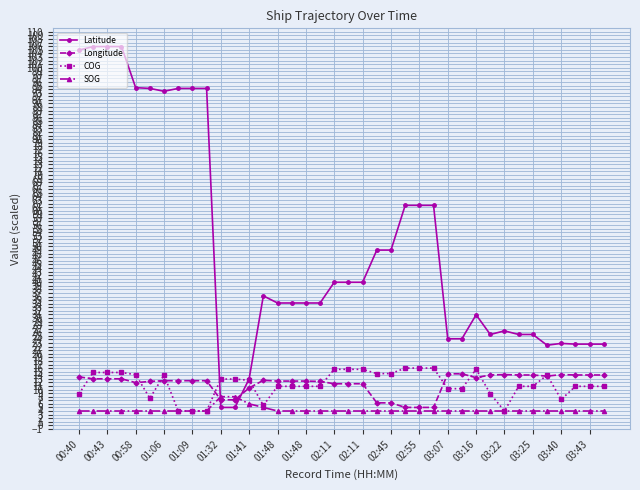

True or false: Longitude has more than 2 points higher than both neighbors.

True